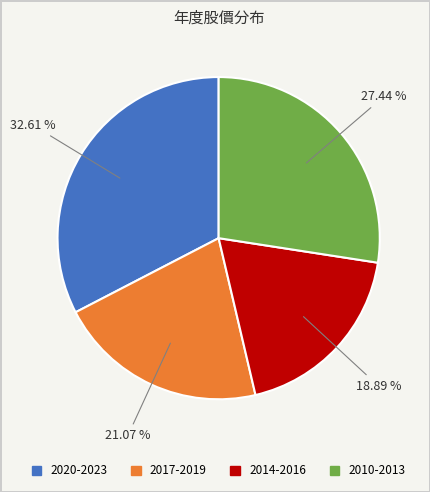

Is there a majority slice in this chart?

No